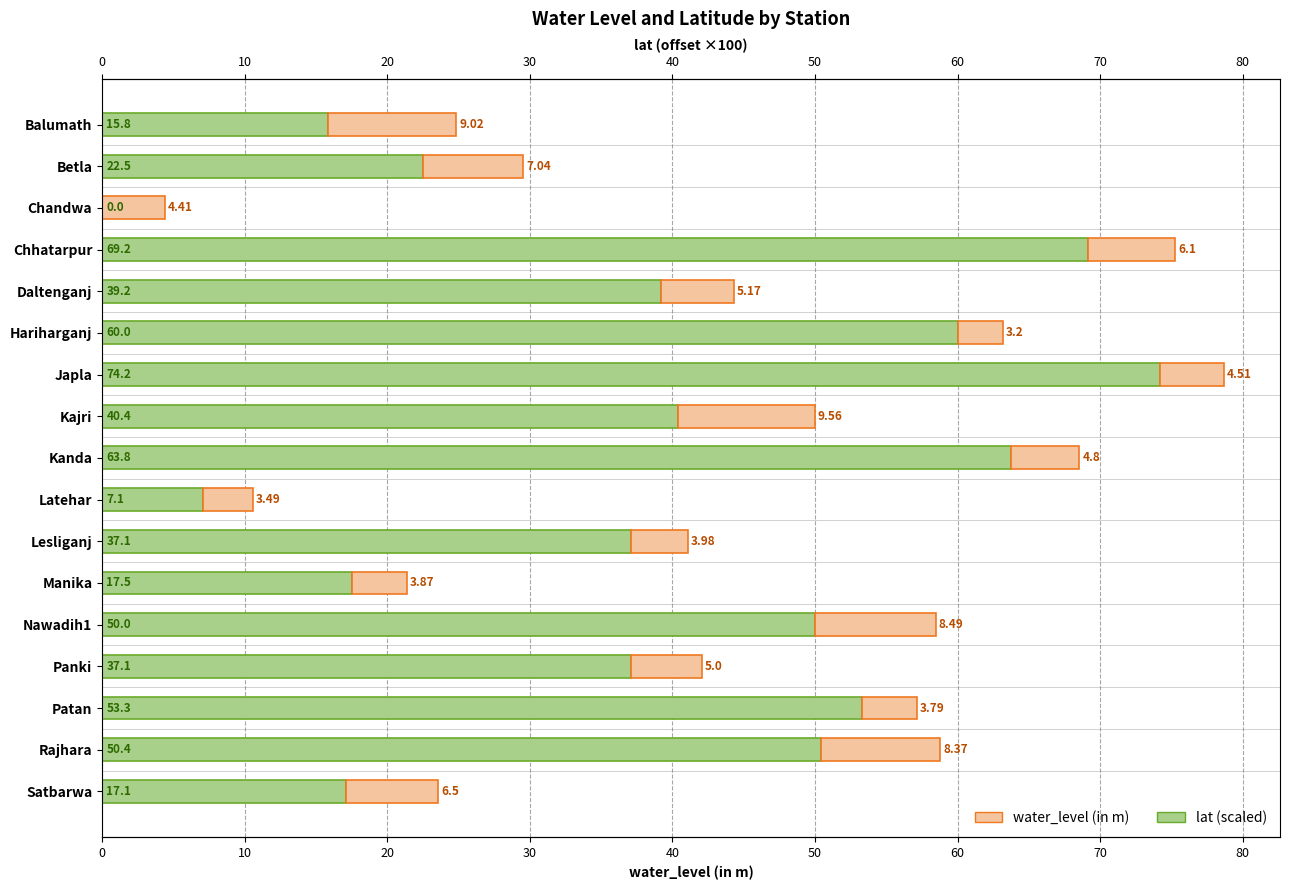

The water_level (in m) series shows 2.5 at Lesliganj. True or false?

False